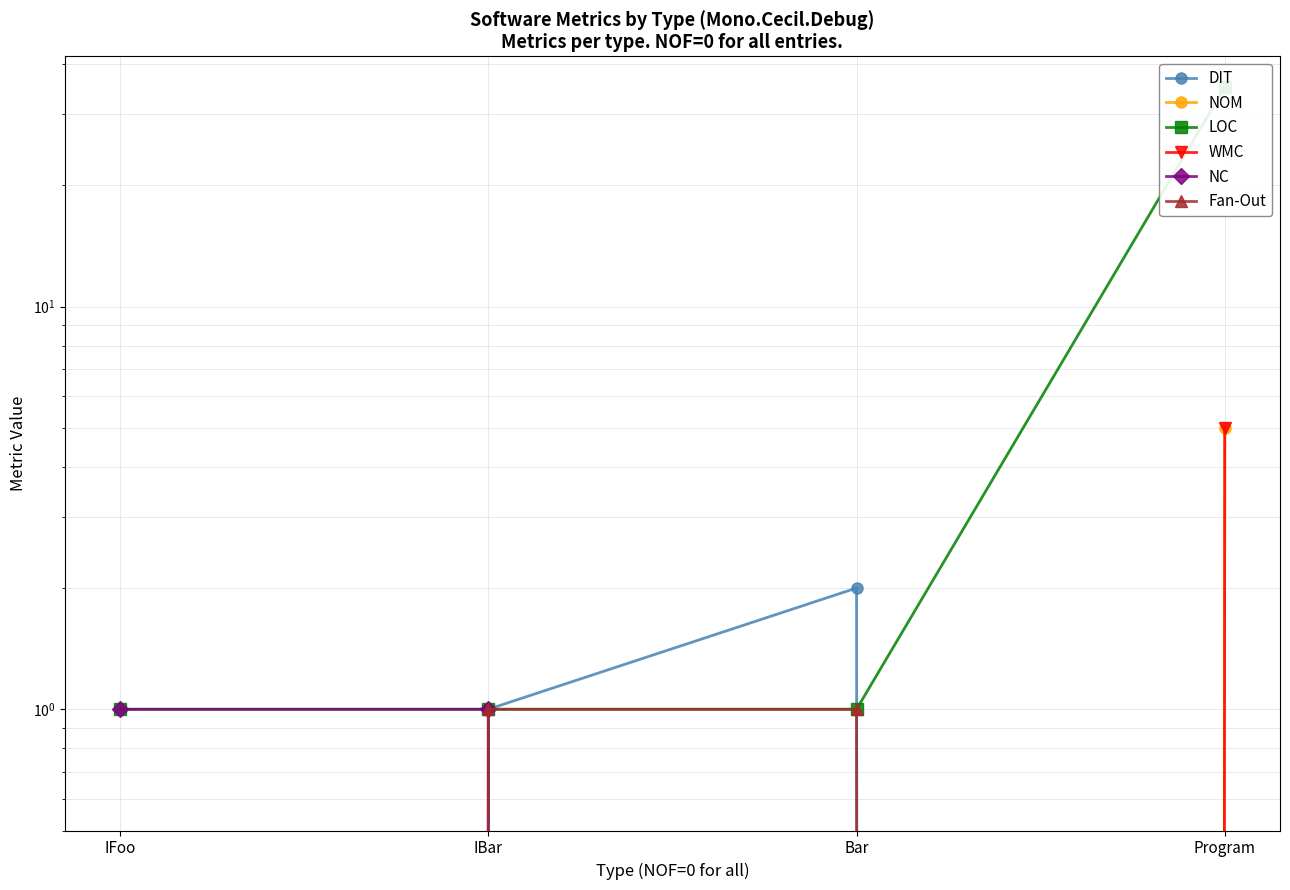

Which series has the largest range (max minus min)?

LOC